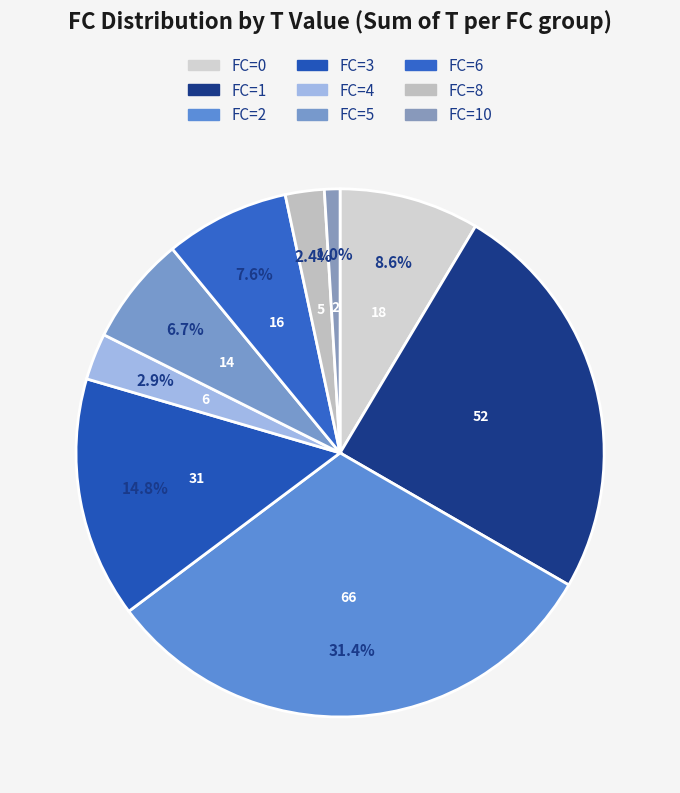

How many segments does this pie chart have?

9